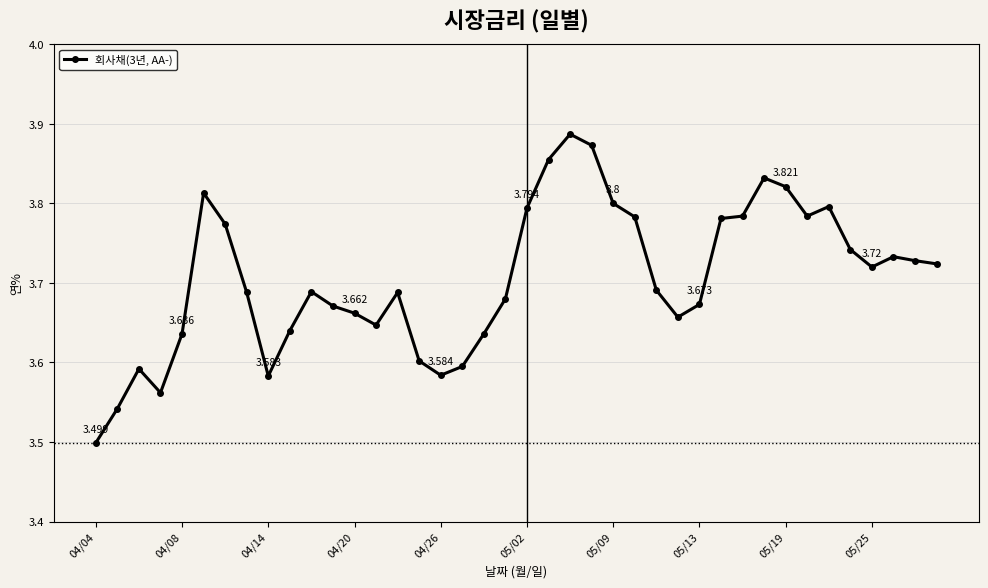

How many lines are shown in the chart?

1